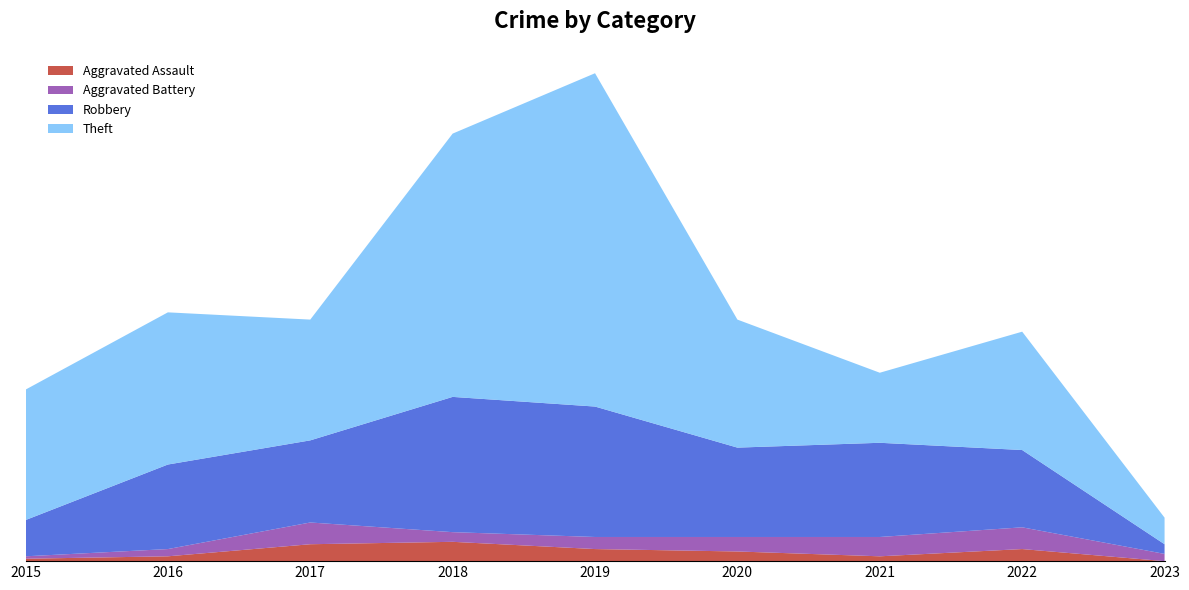

Reading left to right, what are all the values shown in this chart?

Aggravated Assault: 1	2	7	8	5	4	2	5	0
Aggravated Battery: 1	3	9	4	5	6	8	9	3
Robbery: 15	35	34	56	54	37	39	32	4
Theft: 54	63	50	109	138	53	29	49	11